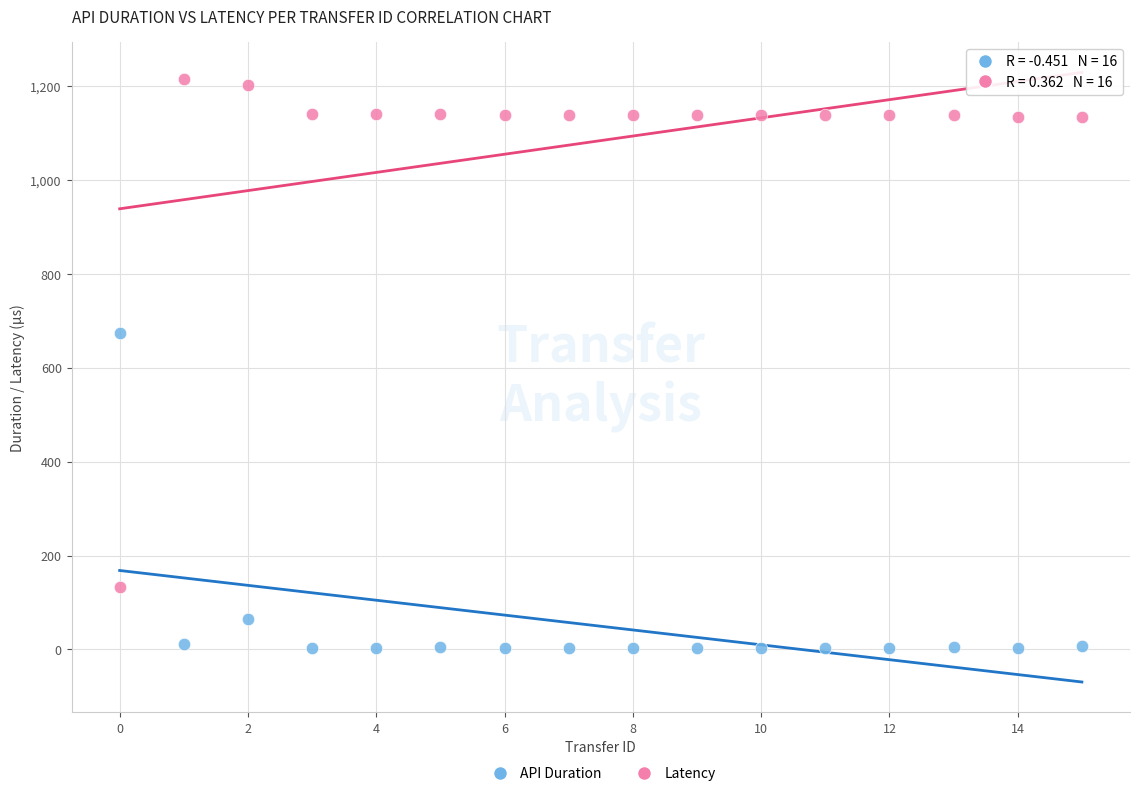

Across all series, what Y value is closest to 609?

673.5